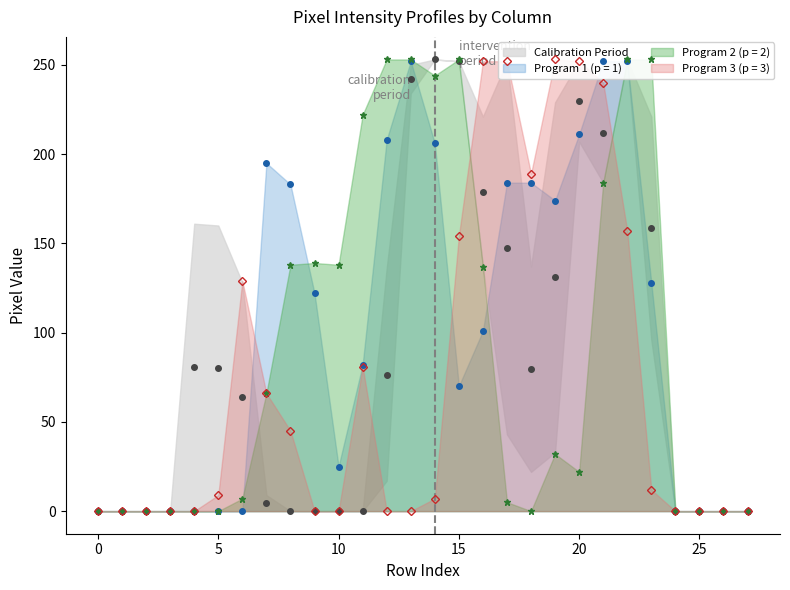

Does the chart display data point markers on the line(s)?

Yes